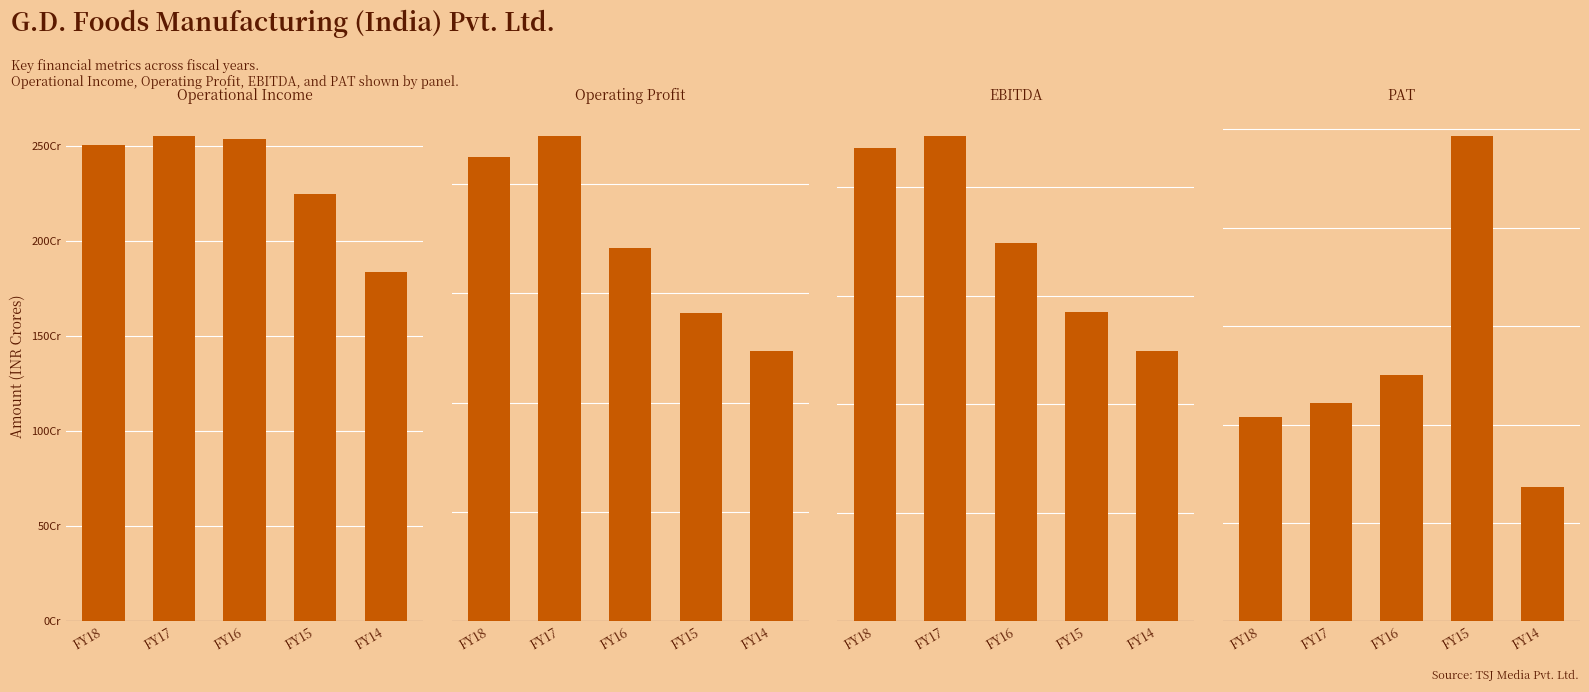

What is the greatest value displayed?

2555505227